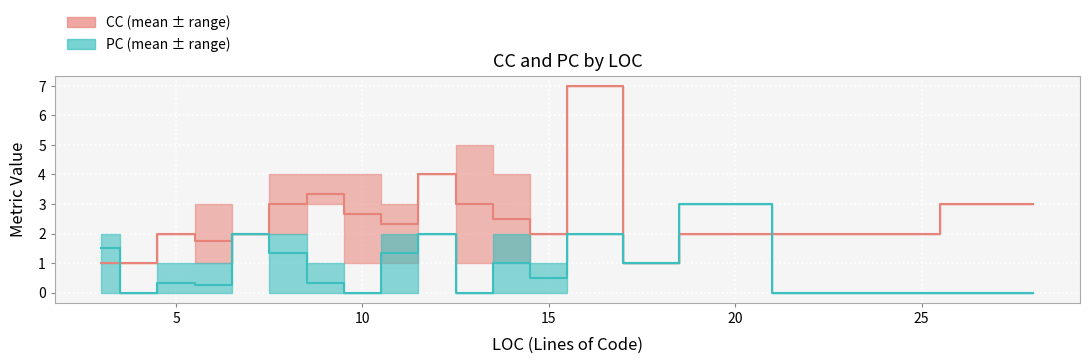

What are all the series names shown in the legend?

CC, PC